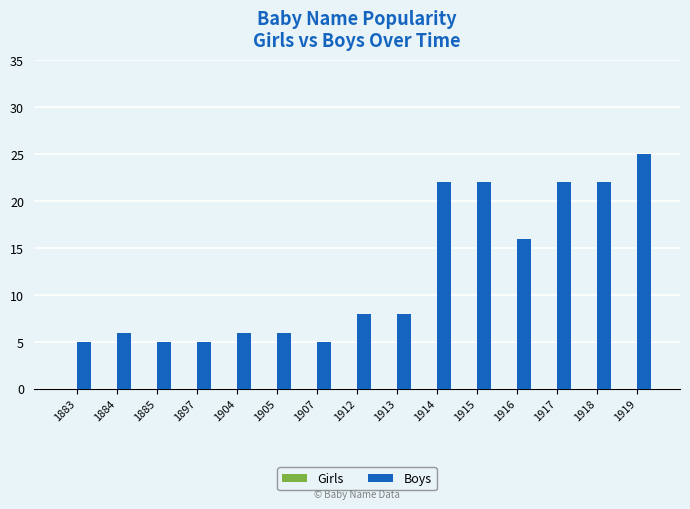

What is the change in value from 1884 to 1914?

+16